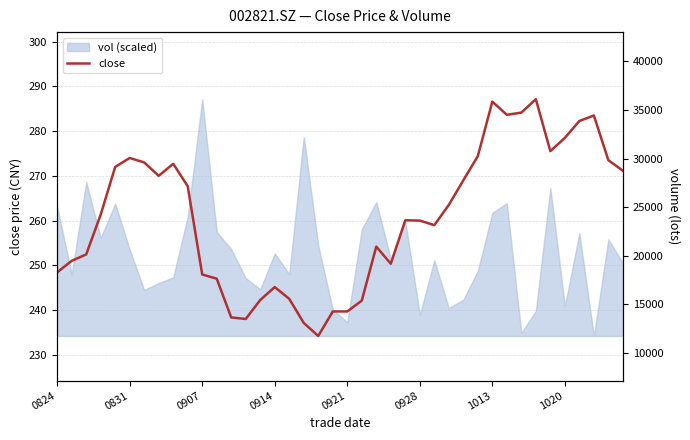

How many lines are shown in the chart?

1